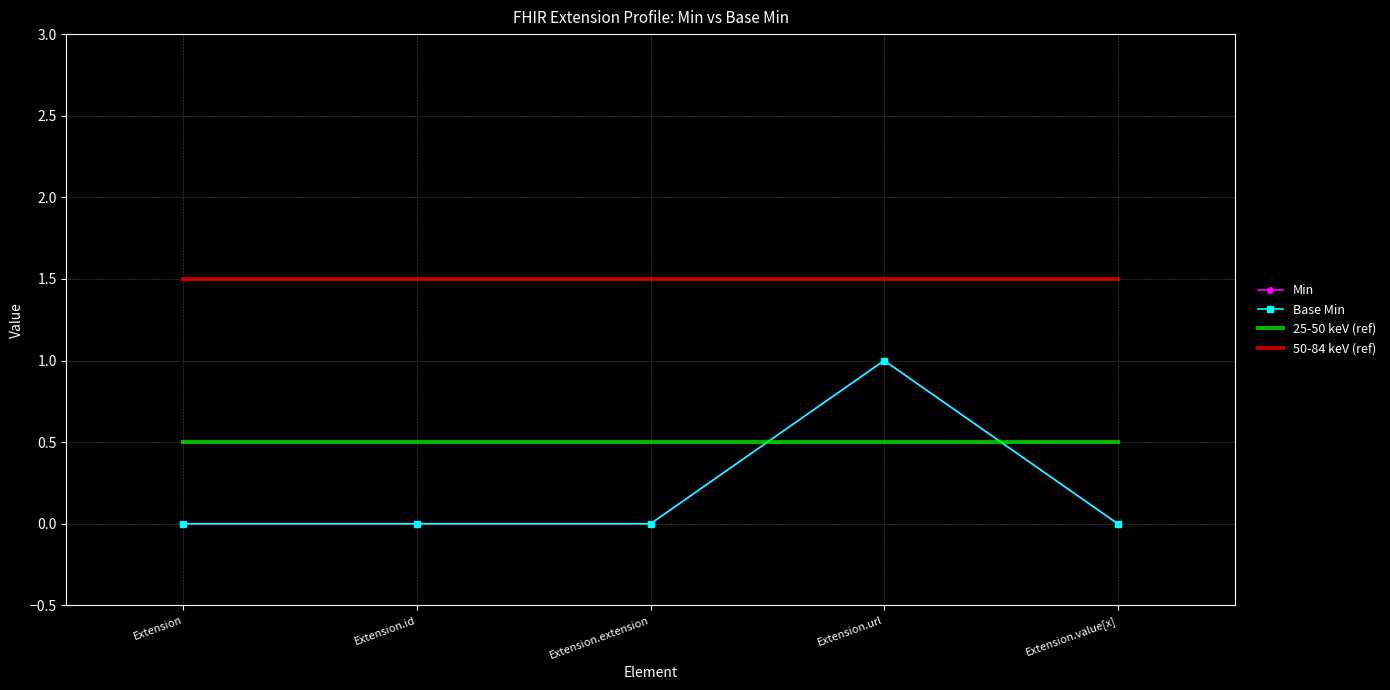

True or false: 50-84 keV (ref) and Min cross at least once.

False